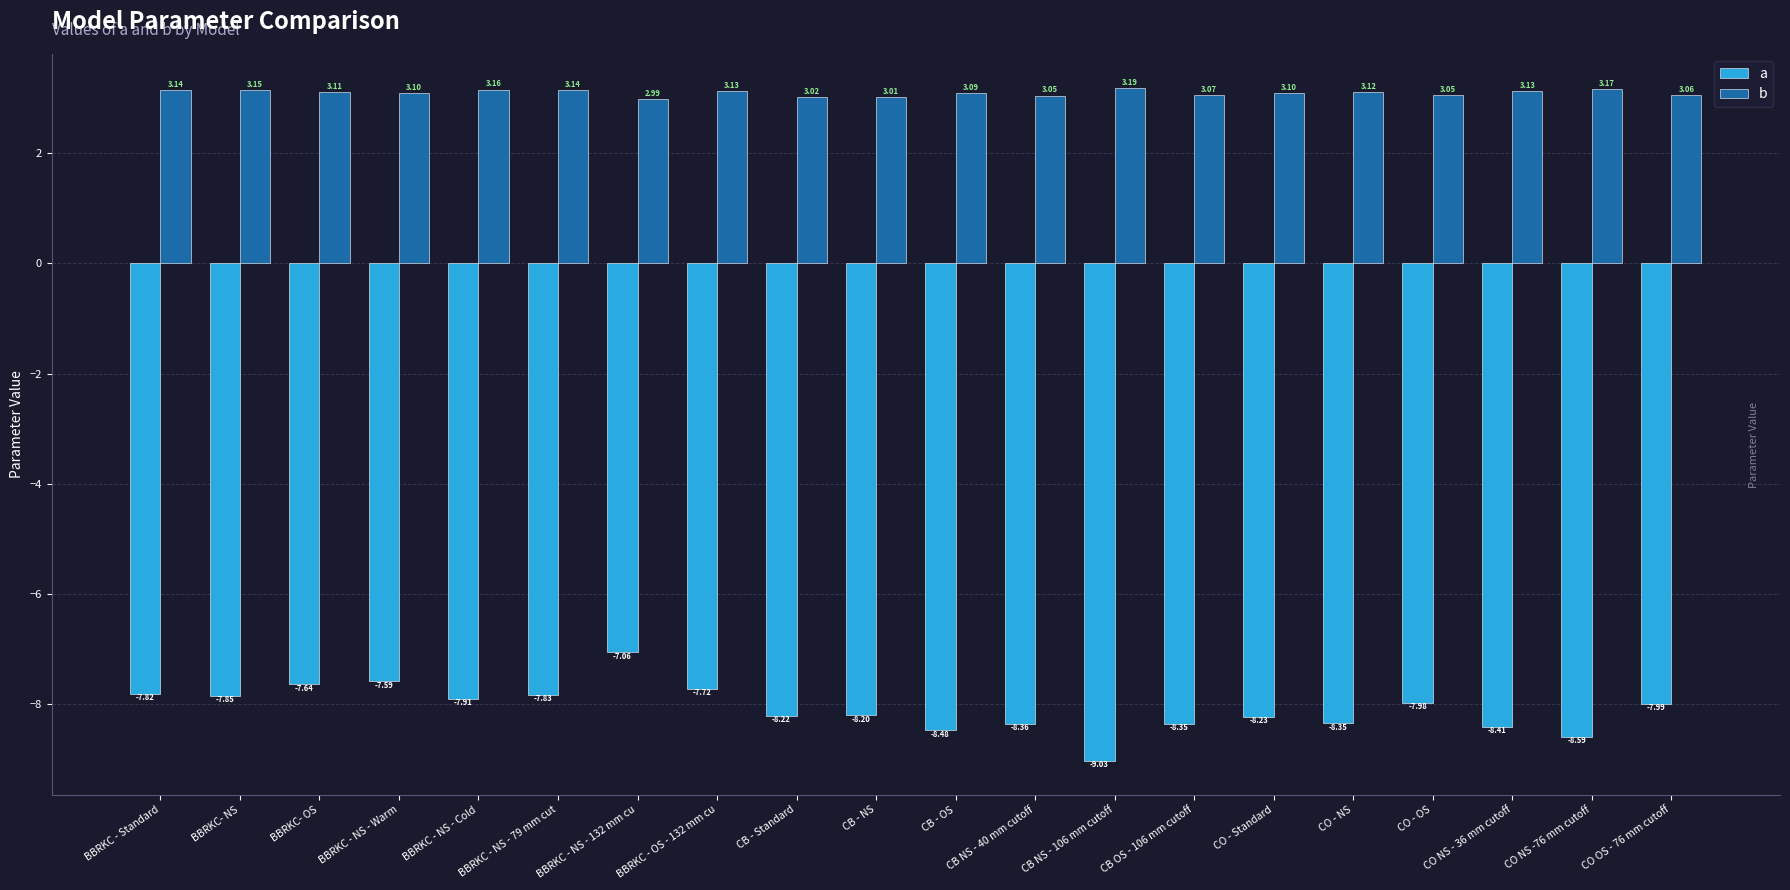

What is the label of the 3rd bar from the left?

BBRKC- OS